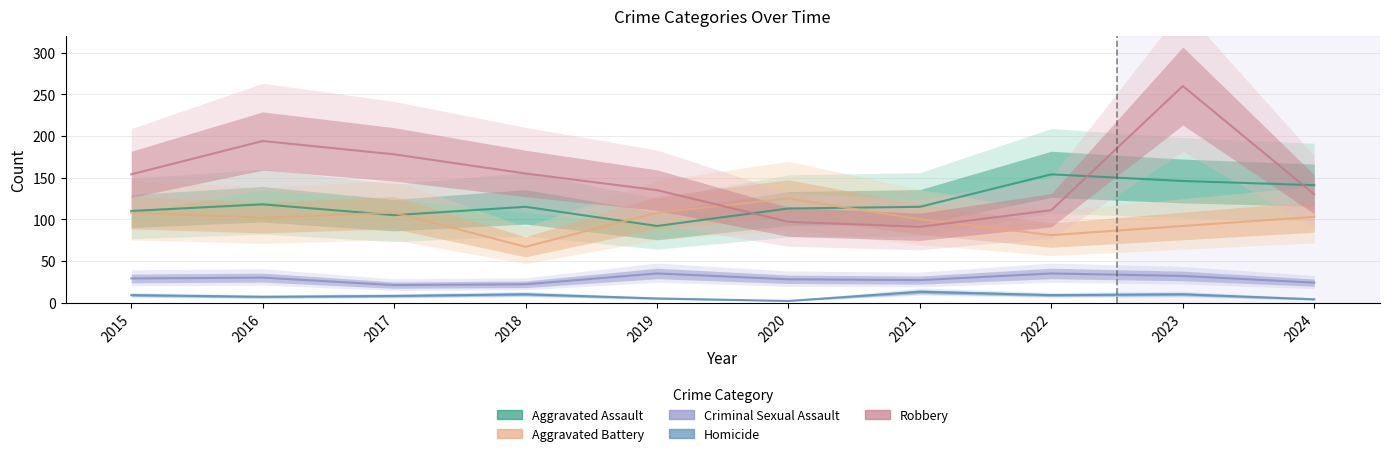

The value of Homicide at 2017 is 4. True or false?

False